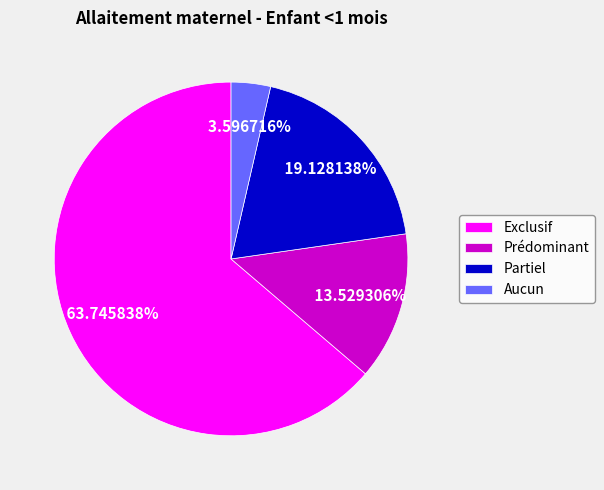

Is Prédominant the majority of the pie?

No